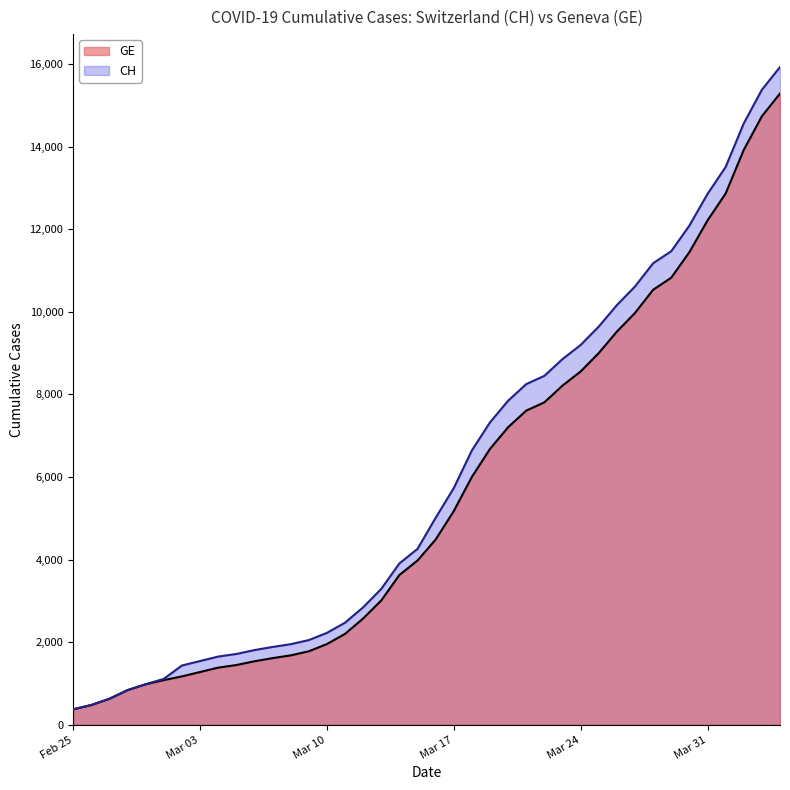

Rank the series at 2020-03-26 from lowest to highest value.

GE, CH